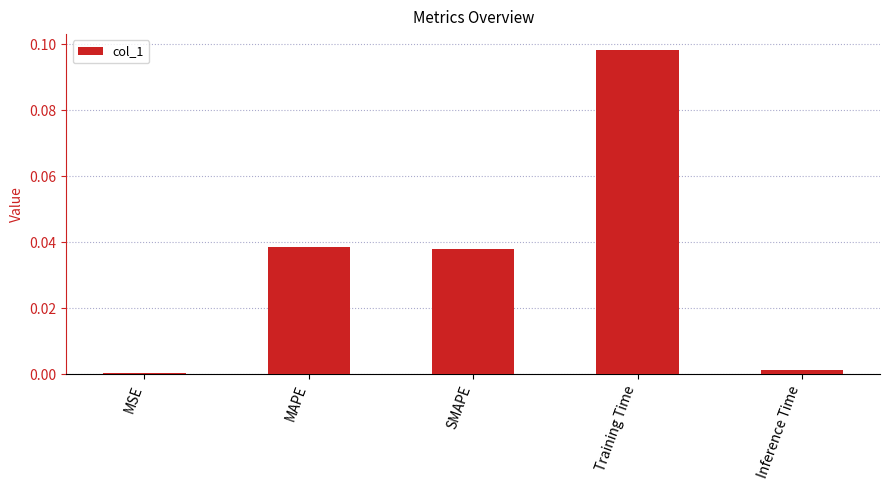

The chart shows a value of 0.1 at MAPE. True or false?

False